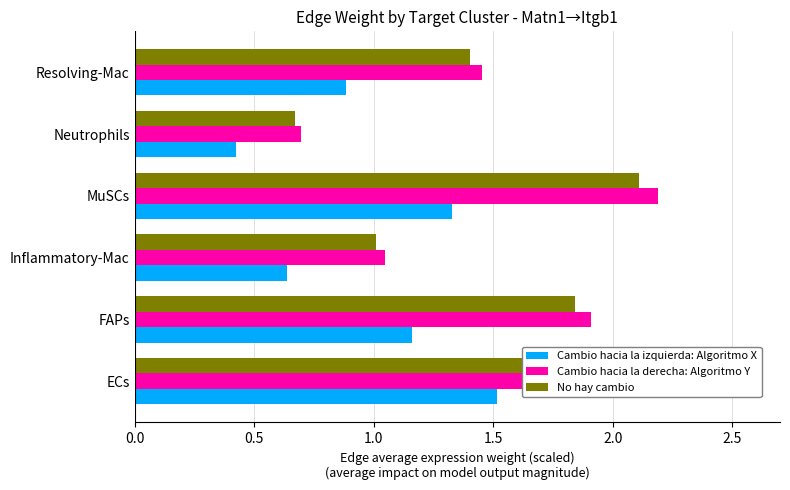

What is the difference between the highest and lowest values at FAPs?

0.8